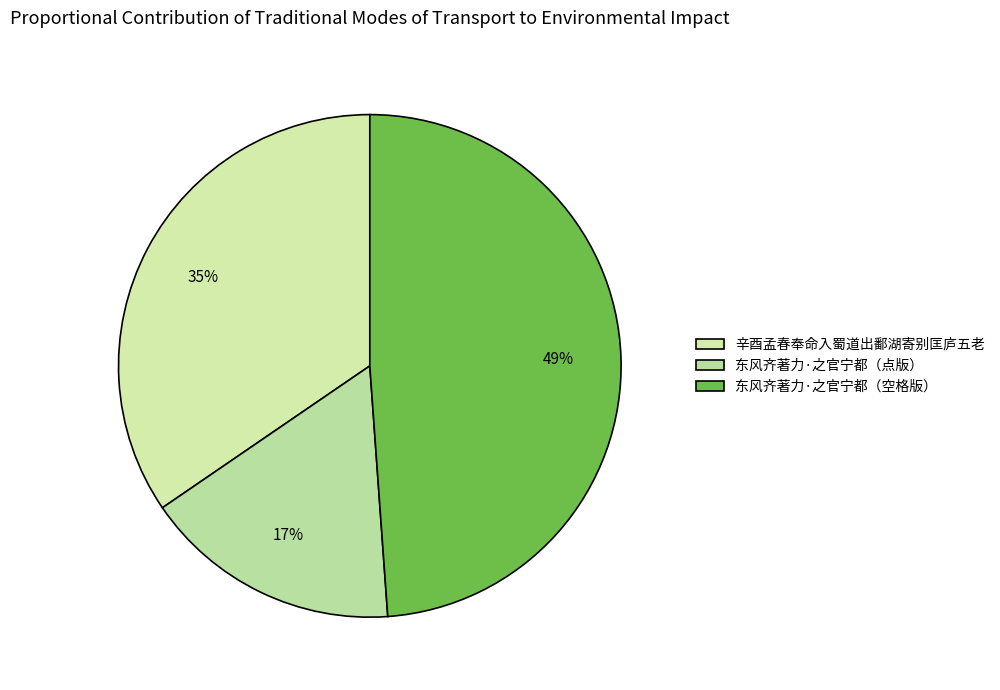

Which slice is the largest?

东风齐著力·之官宁都（空格版）